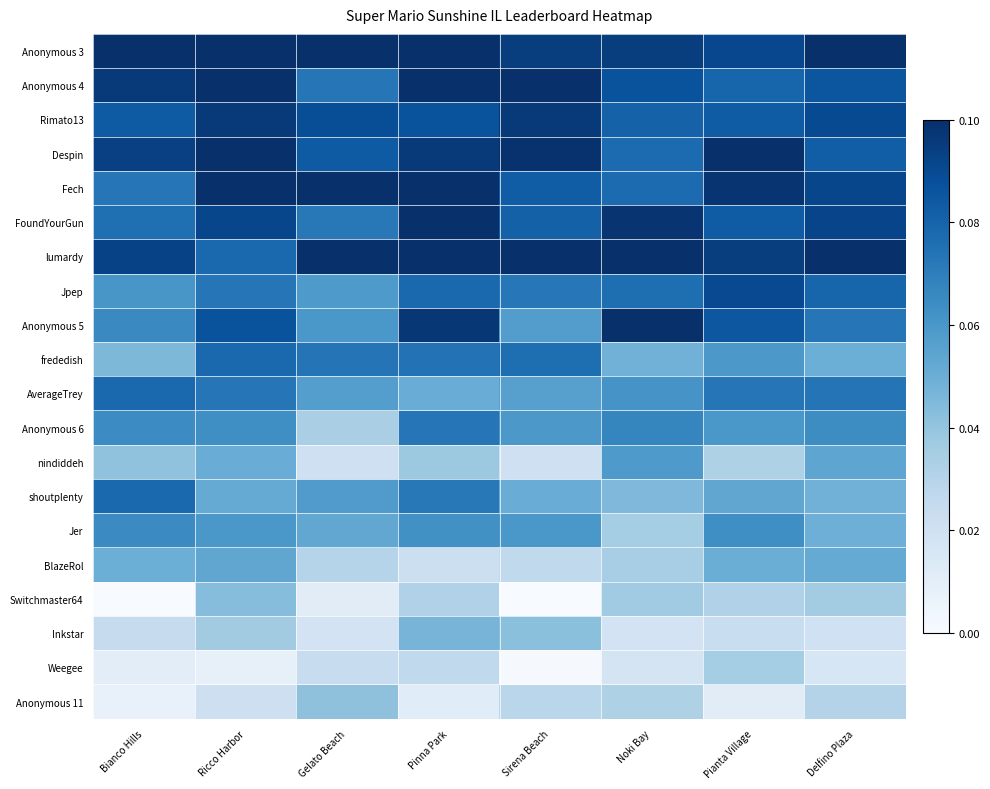

How many series are shown in this chart?

20